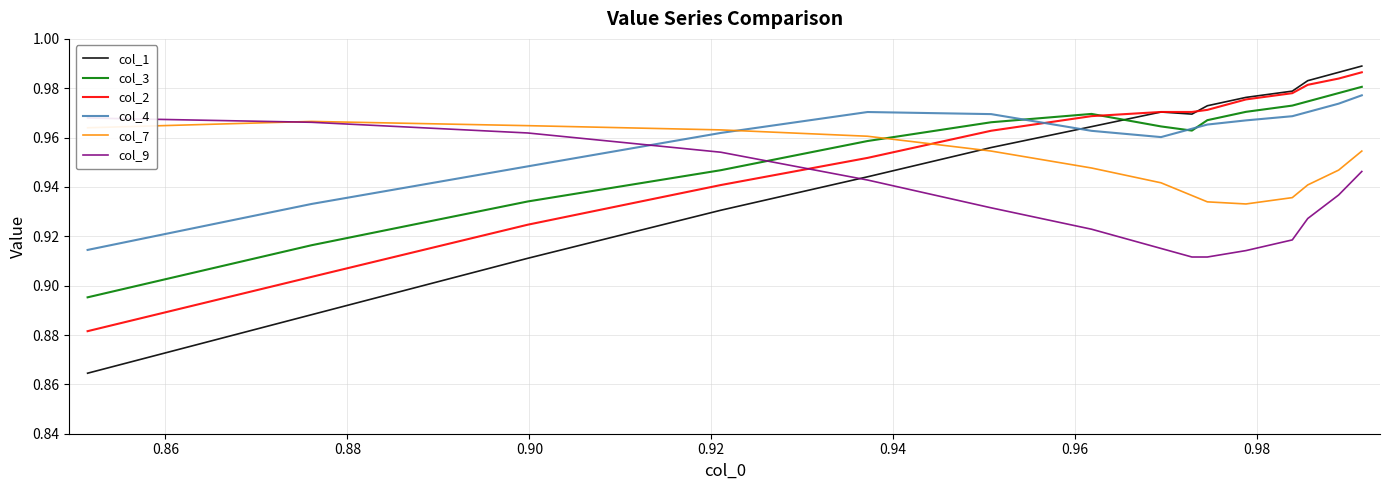

What is the difference between the maximum and minimum values in the col_3 series?

0.1